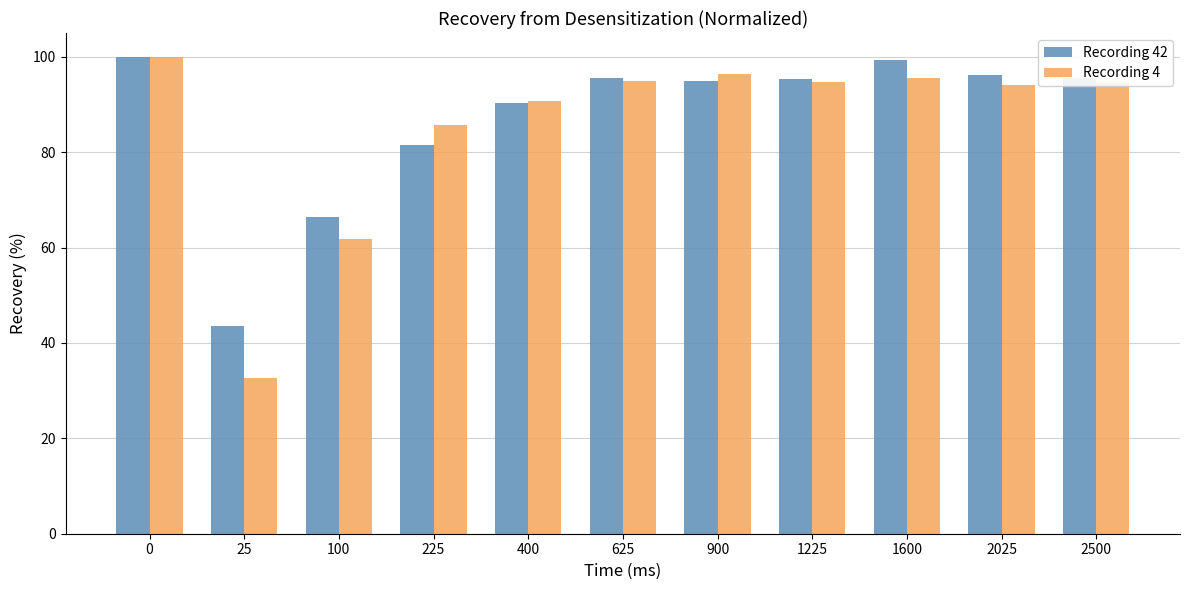

What is the sum of the Recording 42 values at 2025 and 0?

196.1